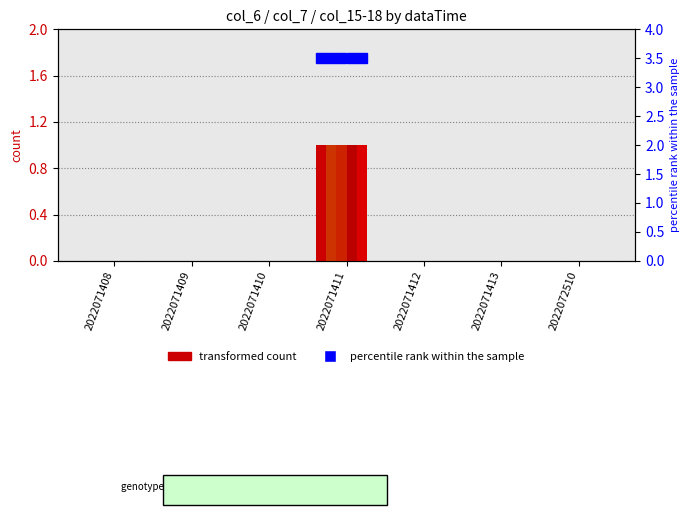

The col_16 series shows 1 at 2022071412. True or false?

False